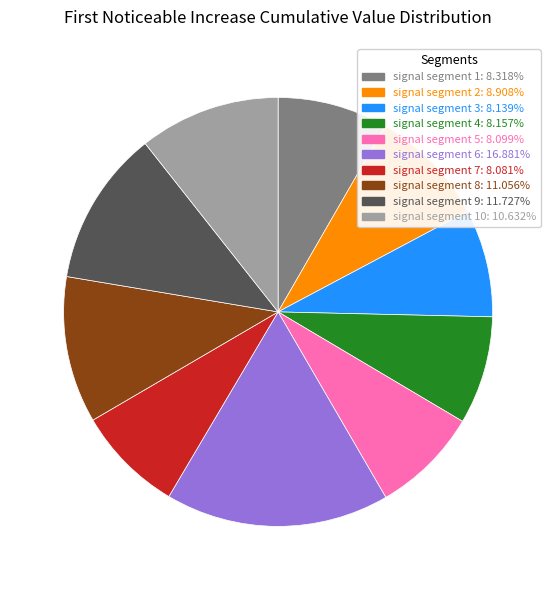

Is there a majority slice in this chart?

No